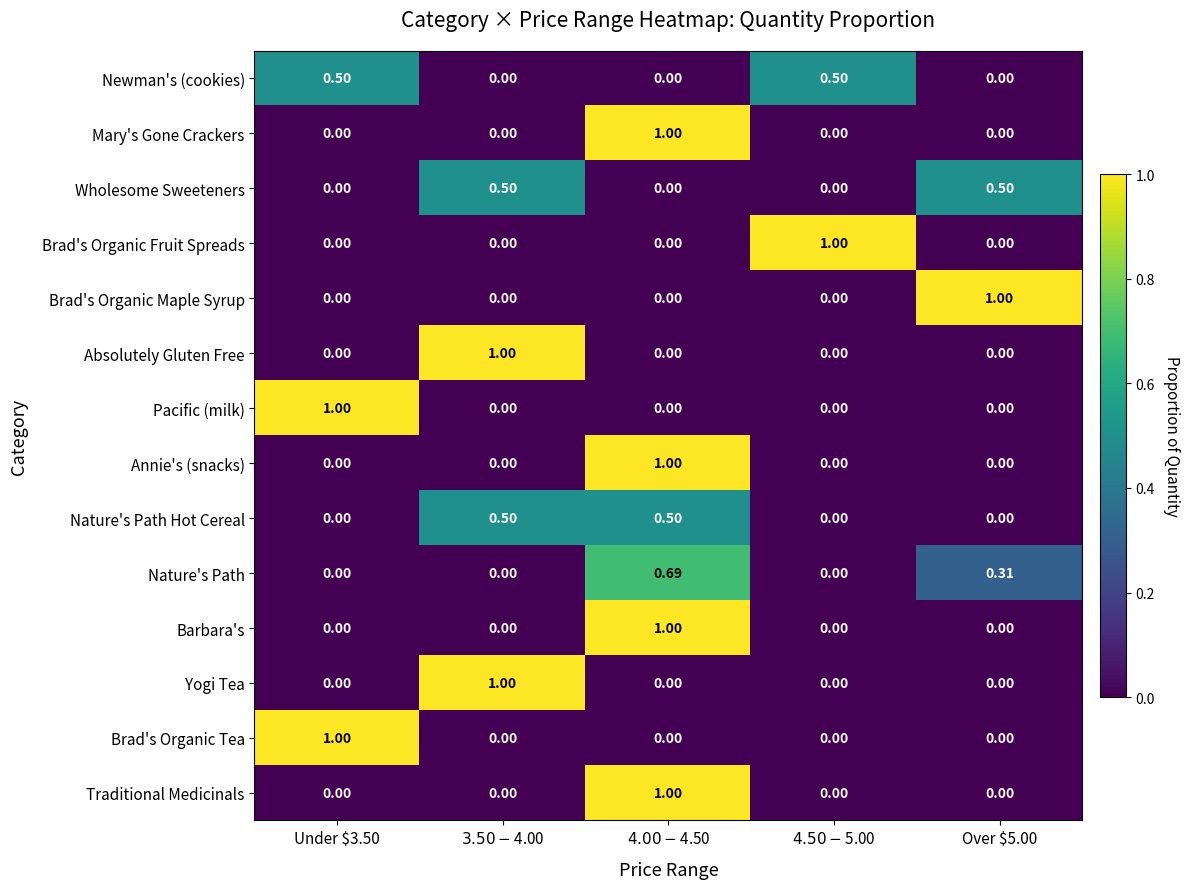

At how many categories does at least one series exceed 0?

5